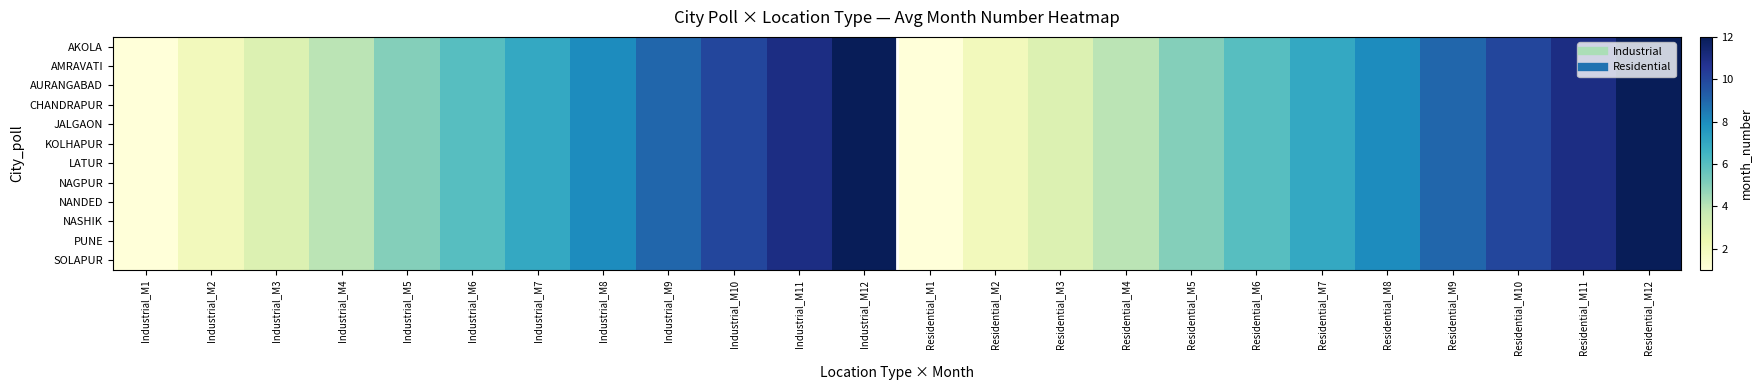

At which category is the sum across all series the highest?

Industrial_M12